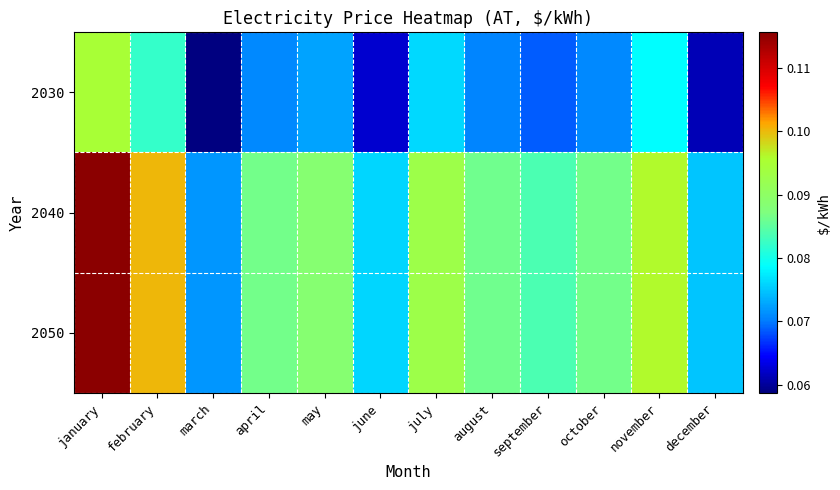

Which category has the lowest value across all series?

march